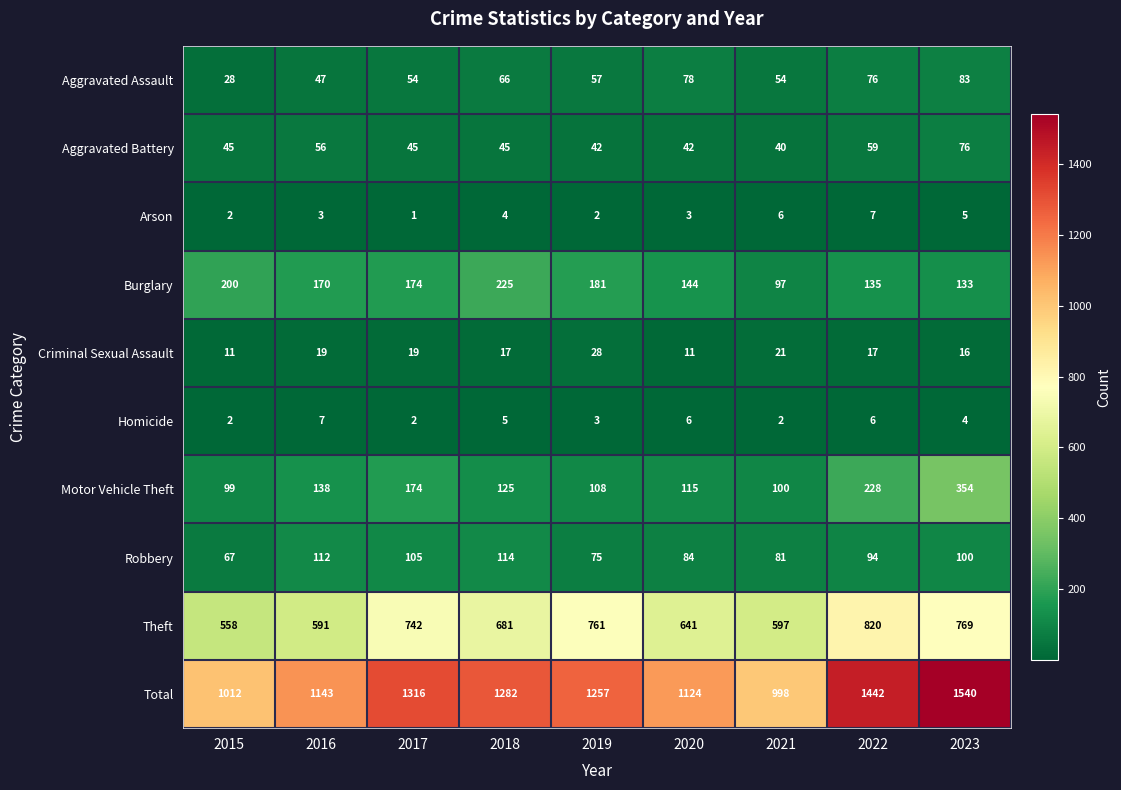

At which category is the sum across all series the highest?

2023